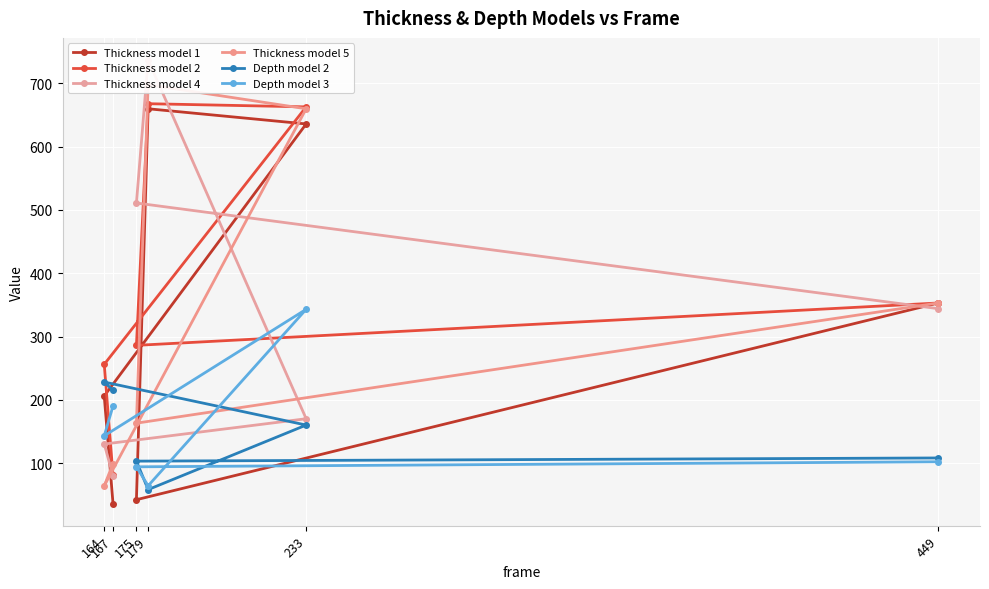

Between which two adjacent categories do Depth model 3 and Thickness model 5 first intersect?

233 and 164